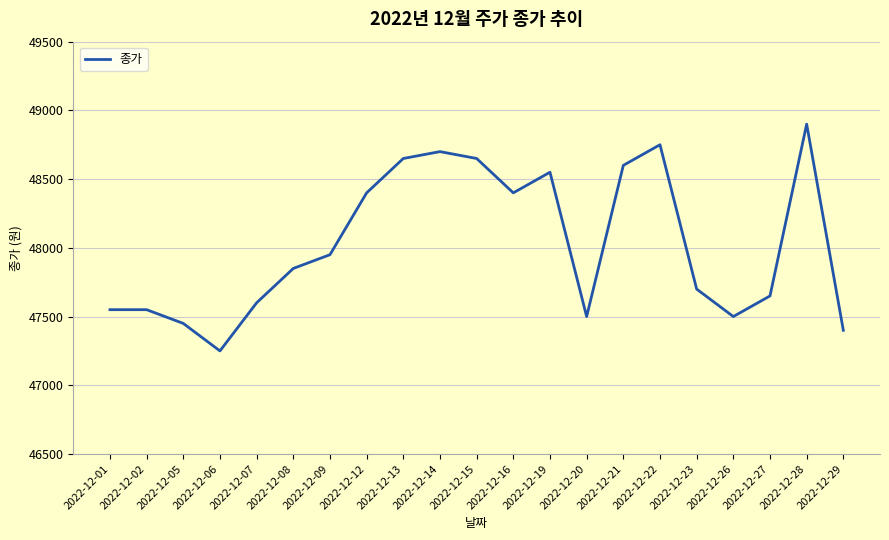

Which category has the highest value across all series?

2022-12-28